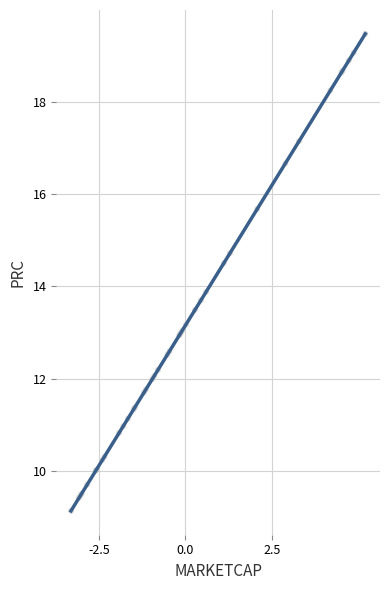

What Y value in the scatter plot is closest to 14?

13.9